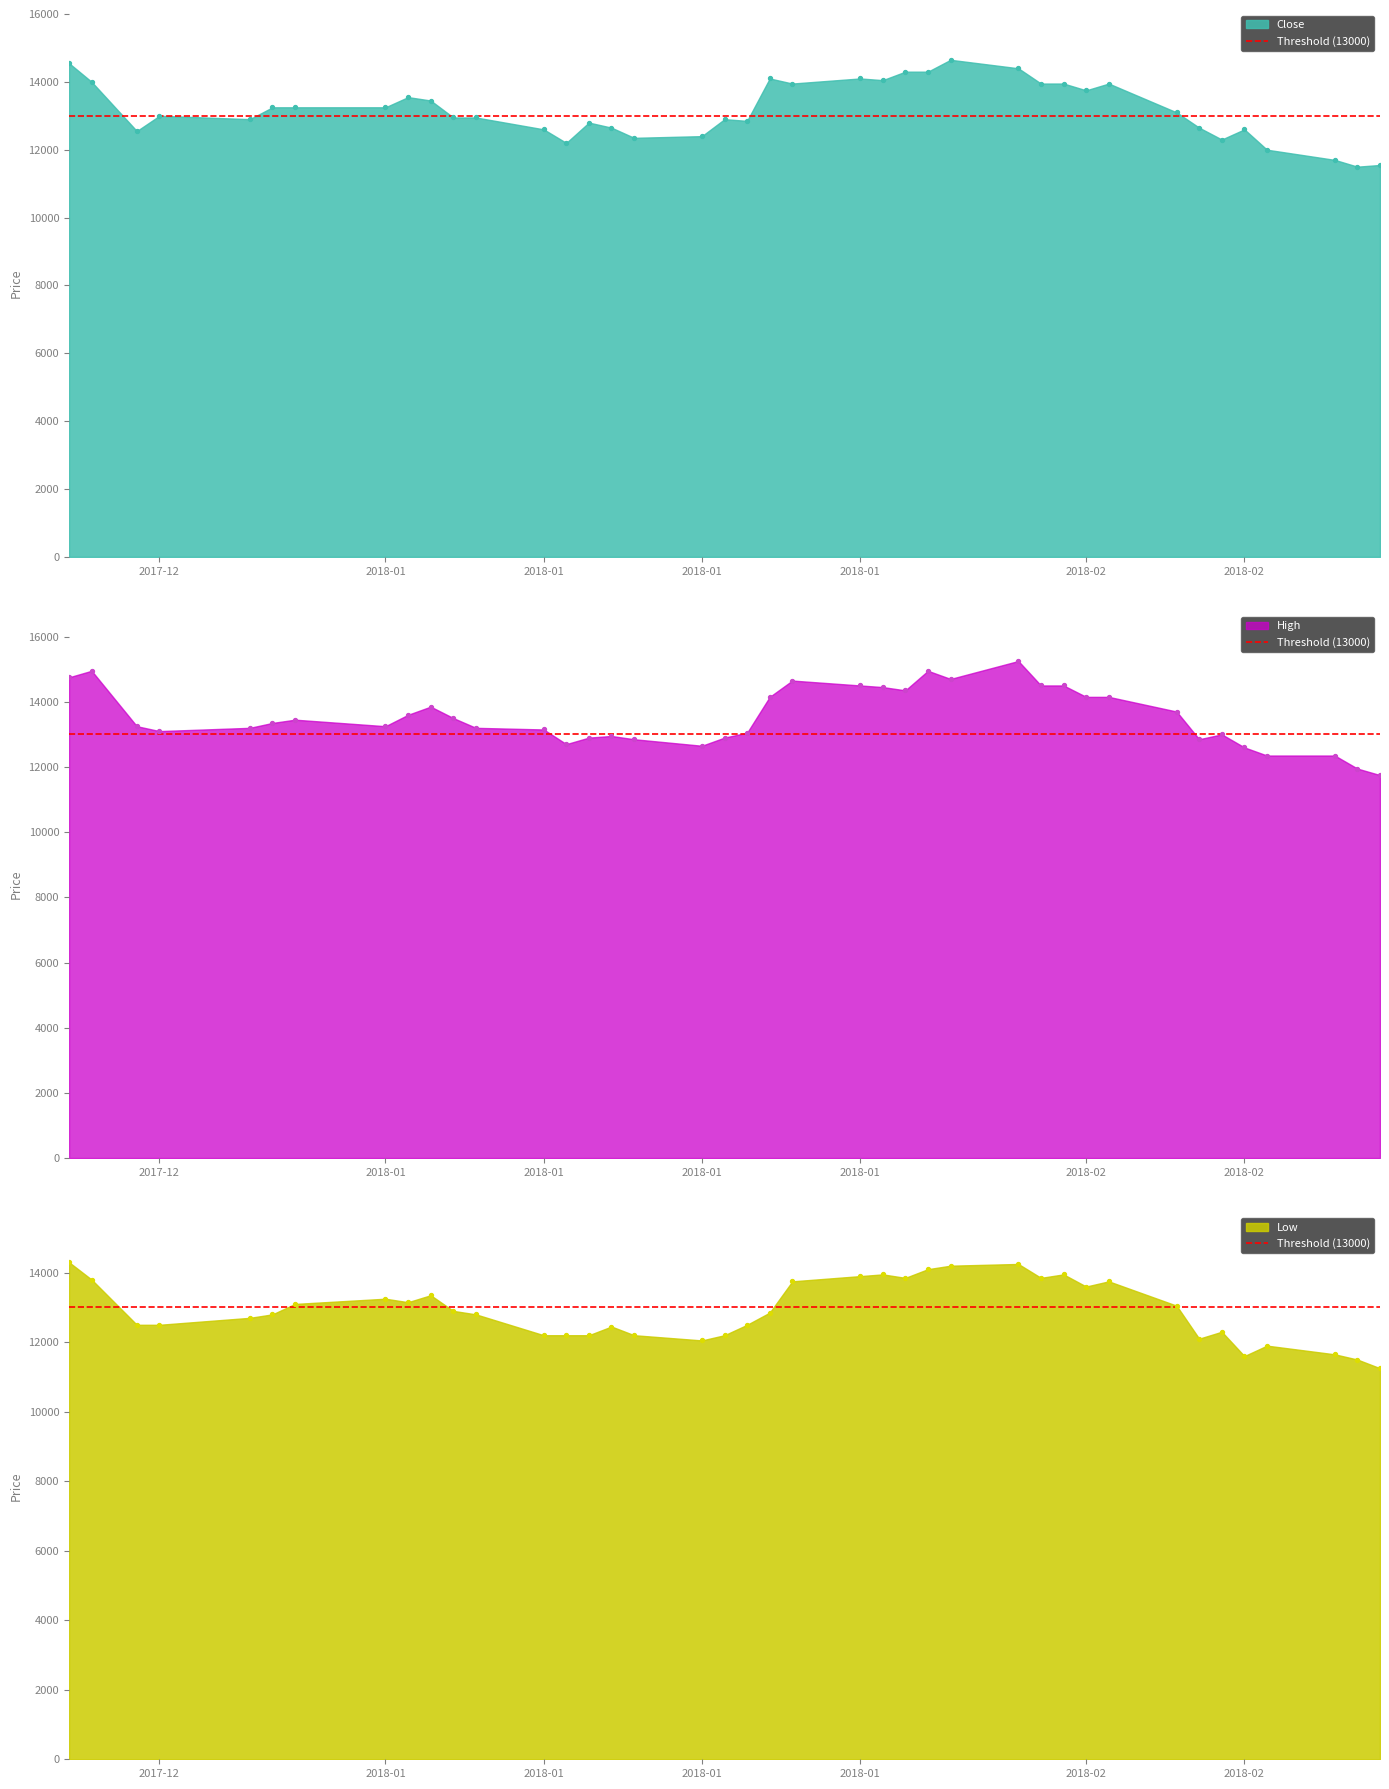

Is the value of Low at 2018-02-06 greater than the value of High at 2018-01-15?

No